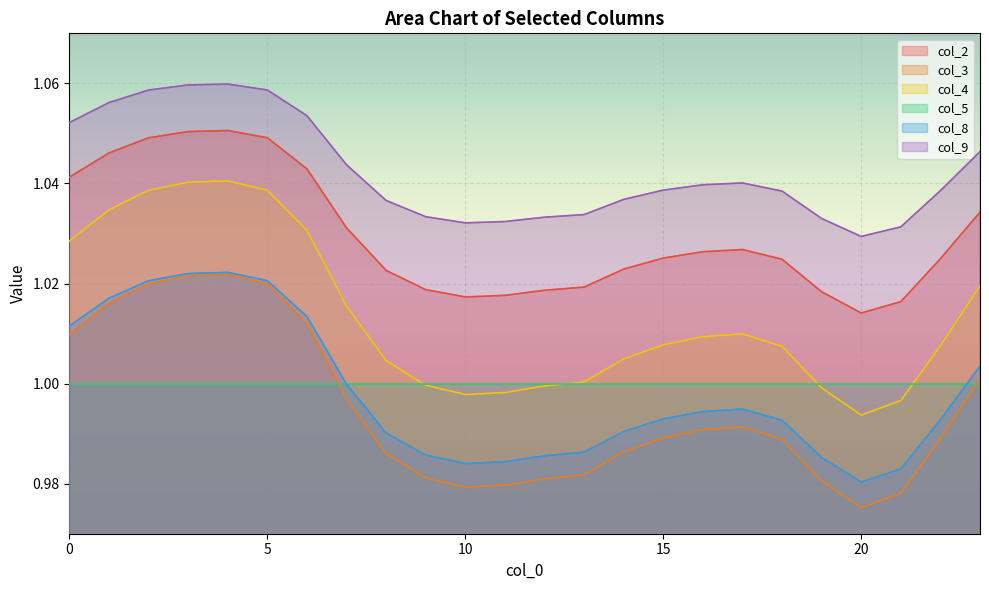

Which label corresponds to the smallest value in the chart?

20